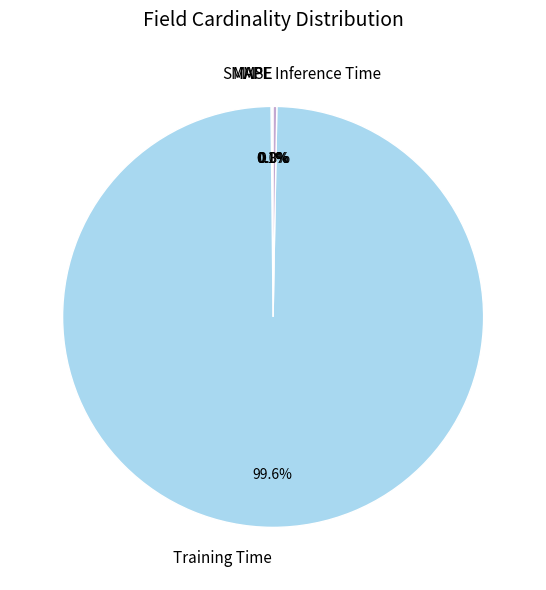

What is the largest slice in the pie chart?

Training Time